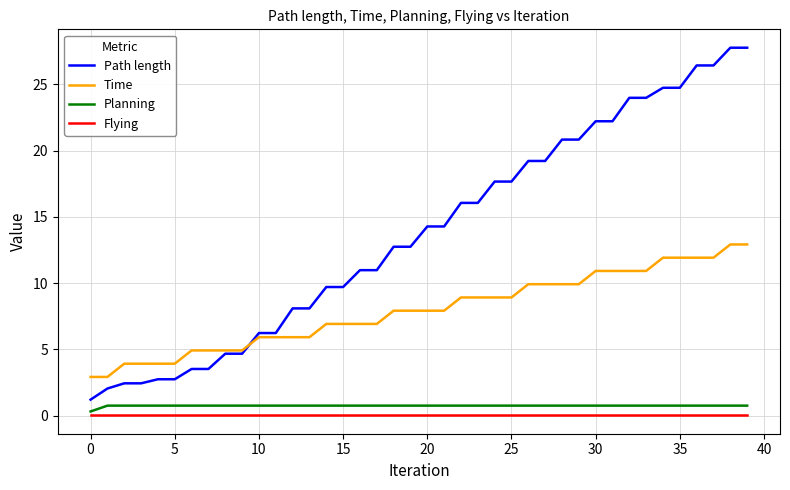

How many lines are shown in the chart?

4